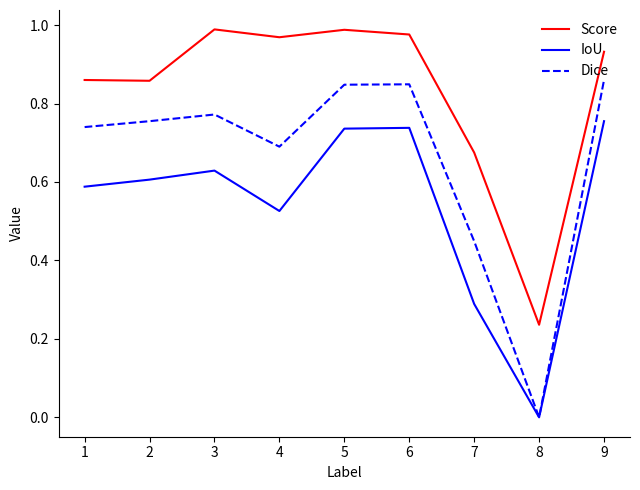

At how many categories does at least one series exceed 0?

9